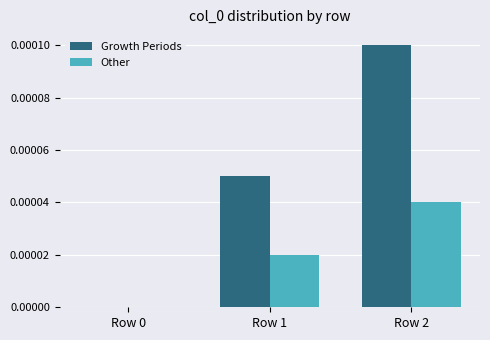

The Growth Periods series shows 0.0 at Row 0. True or false?

True